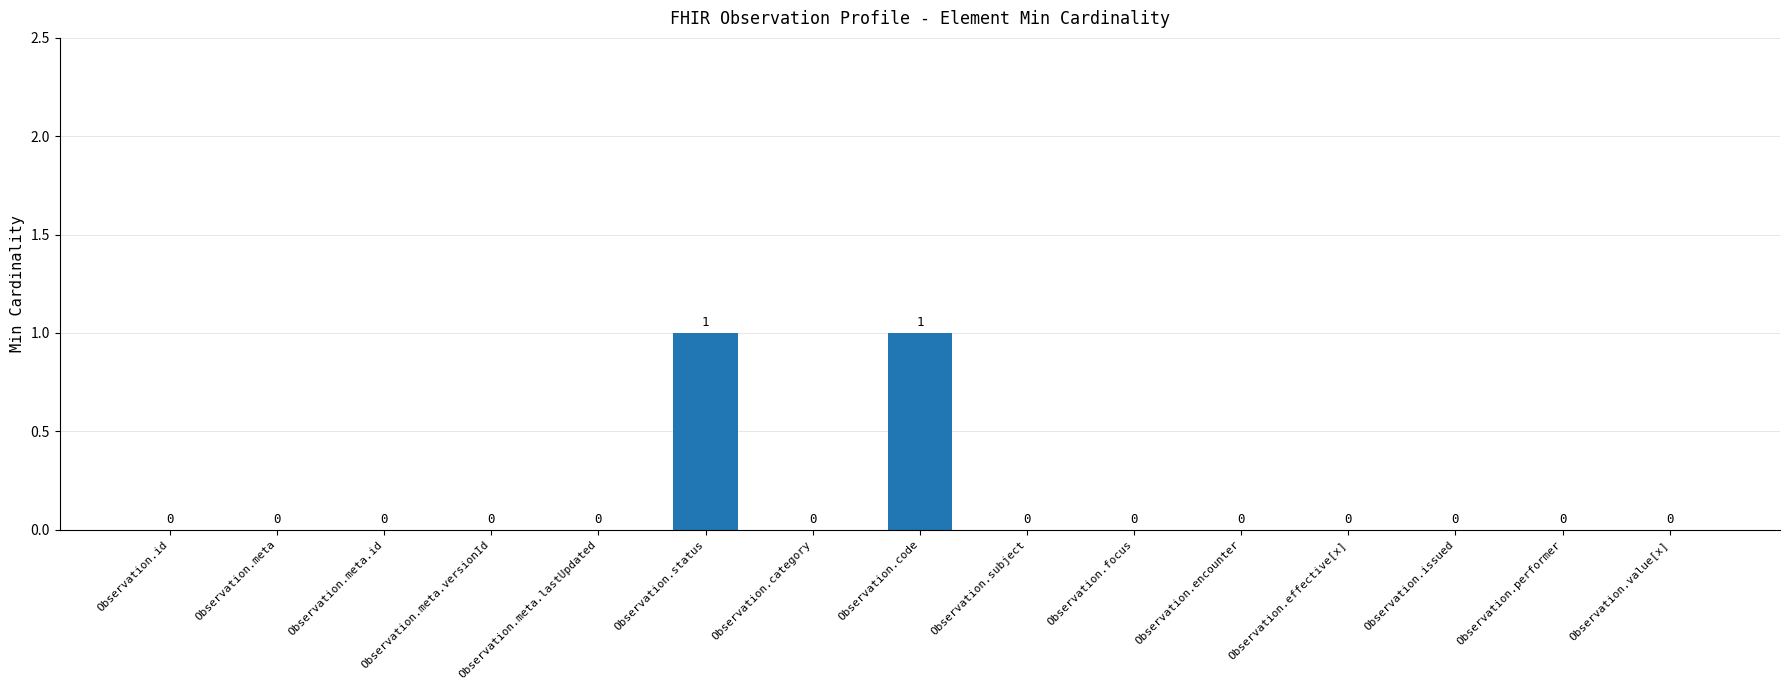

Reading left to right, extract all data points from this chart.

Observation.id=0	Observation.meta=0	Observation.meta.id=0	Observation.meta.versionId=0	Observation.meta.lastUpdated=0	Observation.status=1	Observation.category=0	Observation.code=1	Observation.subject=0	Observation.focus=0	Observation.encounter=0	Observation.effective[x]=0	Observation.issued=0	Observation.performer=0	Observation.value[x]=0